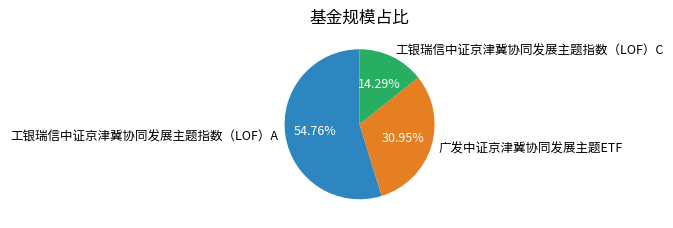

The 广发中证京津冀协同发展主题ETF slice represents 18% of the pie. True or false?

False